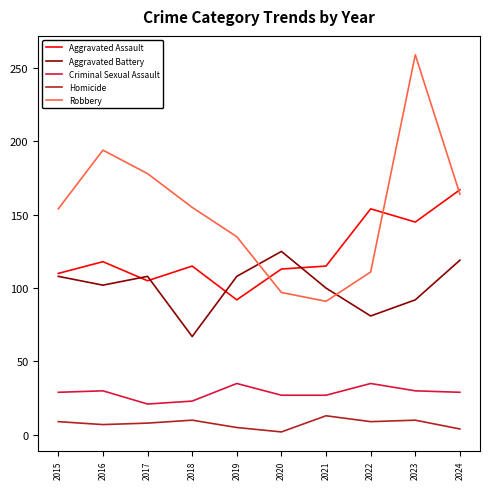

True or false: Aggravated Battery and Criminal Sexual Assault intersect in this chart.

False